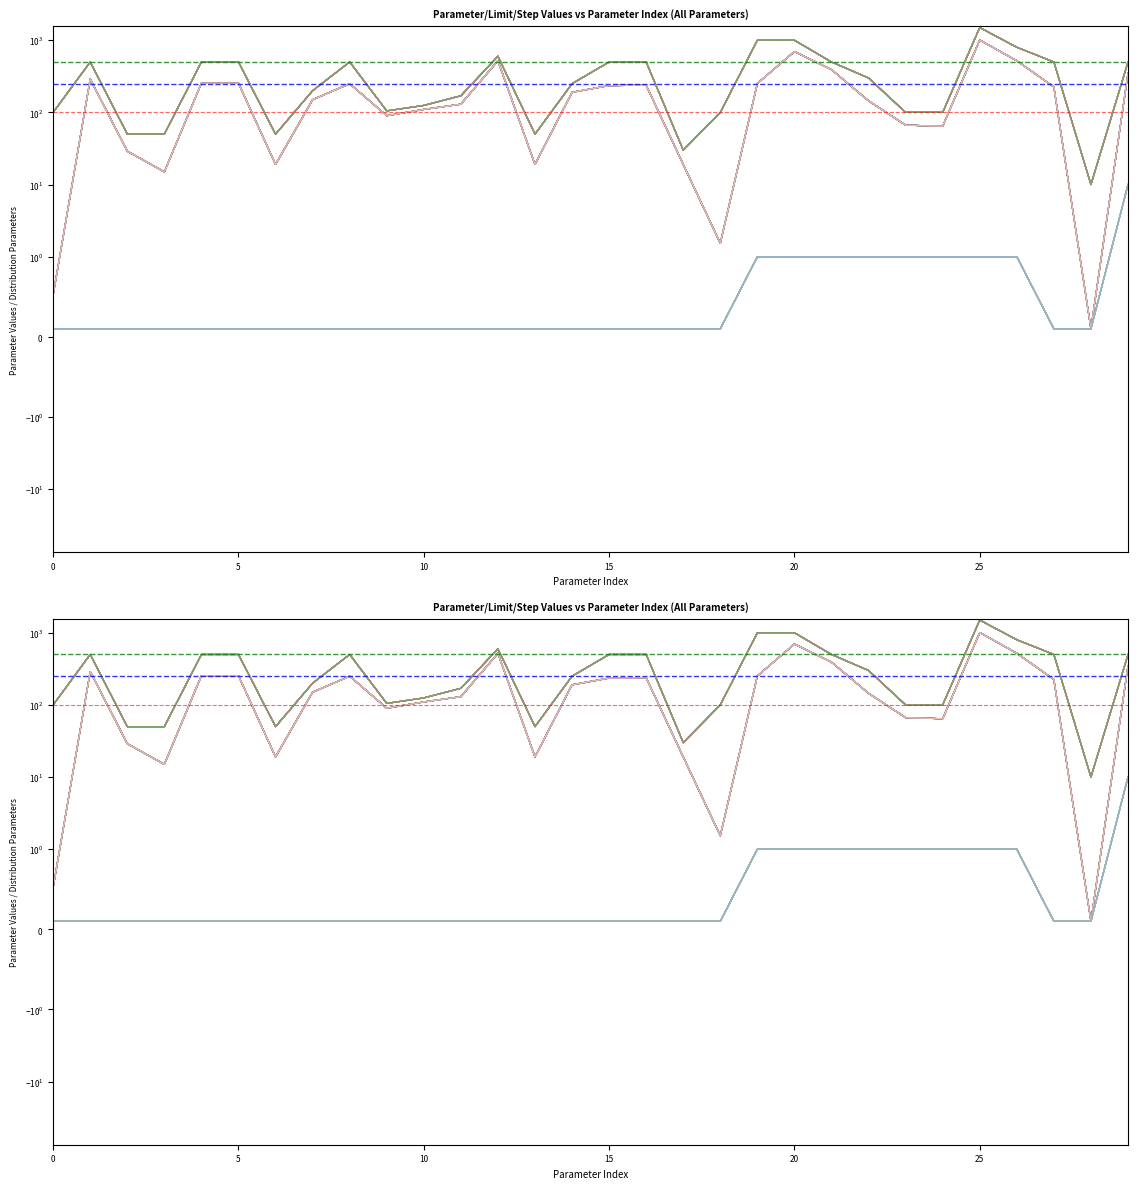

Reading left to right, transcribe all the data shown in this chart.

Parameter 1: 0.5	290.0	29.0	15.0	254.2	254.2	19.0	150.0	250.0	90.0	110.0	130.0	520.0	19.0	190.0	235.4	238.0	19.0	1.5	252.0	697.0	391.6	144.8	66.6	64.3	1007.1	520.0	225.0	0.1	350.0
Upper Limit: 100.0	500.0	50.0	50.0	500.0	500.0	50.0	200.0	500.0	105.0	125.0	170.0	600.0	50.0	250.0	500.0	500.0	30.0	100.0	1000.0	1000.0	500.0	300.0	100.0	100.0	1500.0	800.0	500.0	10.0	500.0
Step: 0.1	0.1	0.1	0.1	0.1	0.1	0.1	0.1	0.1	0.1	0.1	0.1	0.1	0.1	0.1	0.1	0.1	0.1	0.1	1.0	1.0	1.0	1.0	1.0	1.0	1.0	1.0	0.1	0.1	10.0